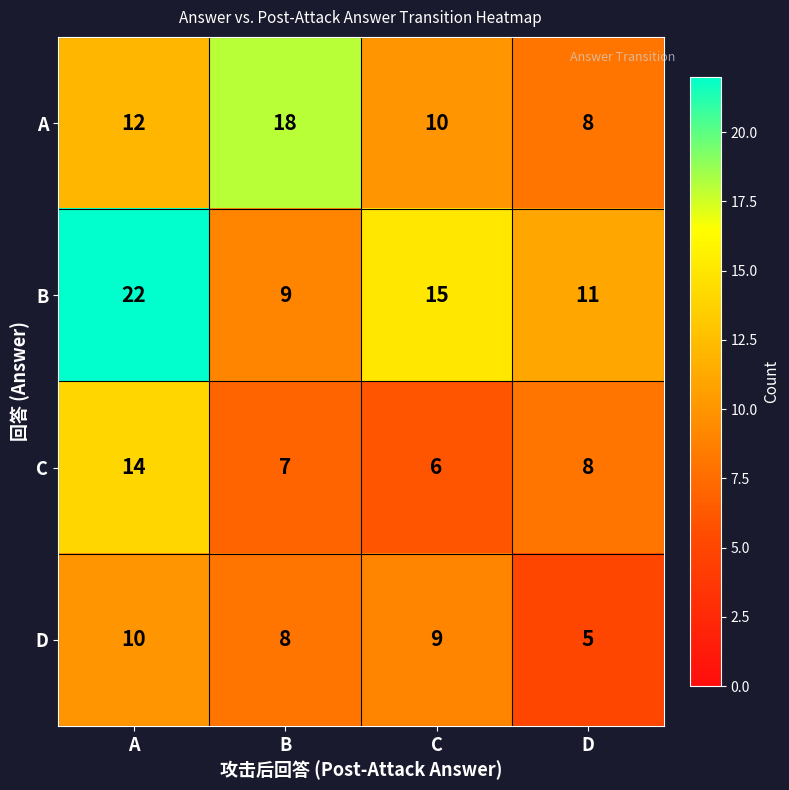

The D series shows 13 at B. True or false?

False